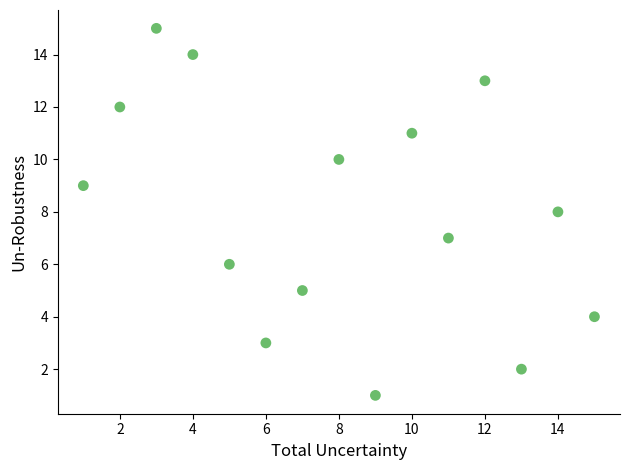

What is the range of Y values (max minus min)?

14